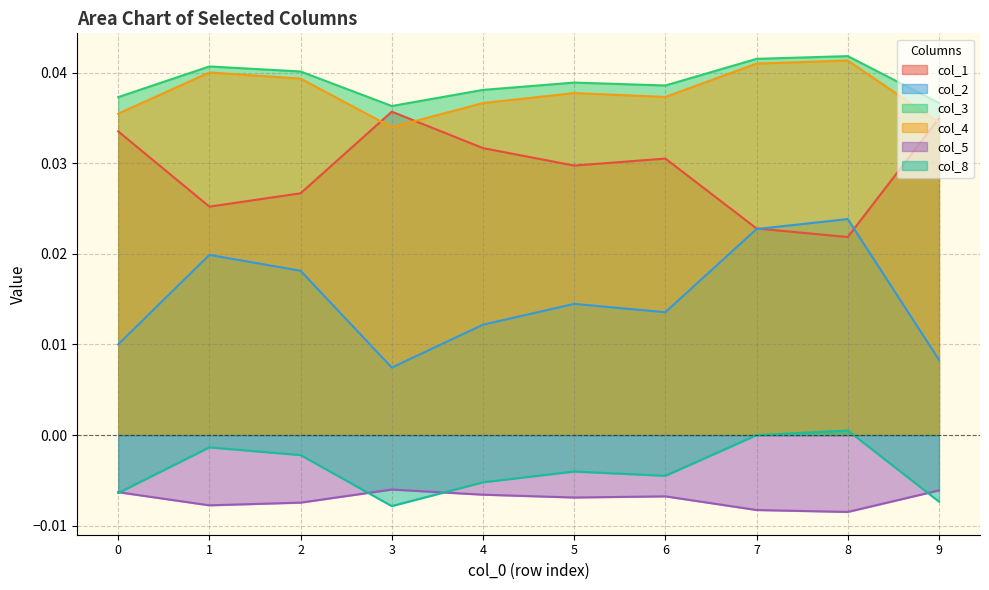

True or false: col_2 has more than 0 interior local peaks.

True